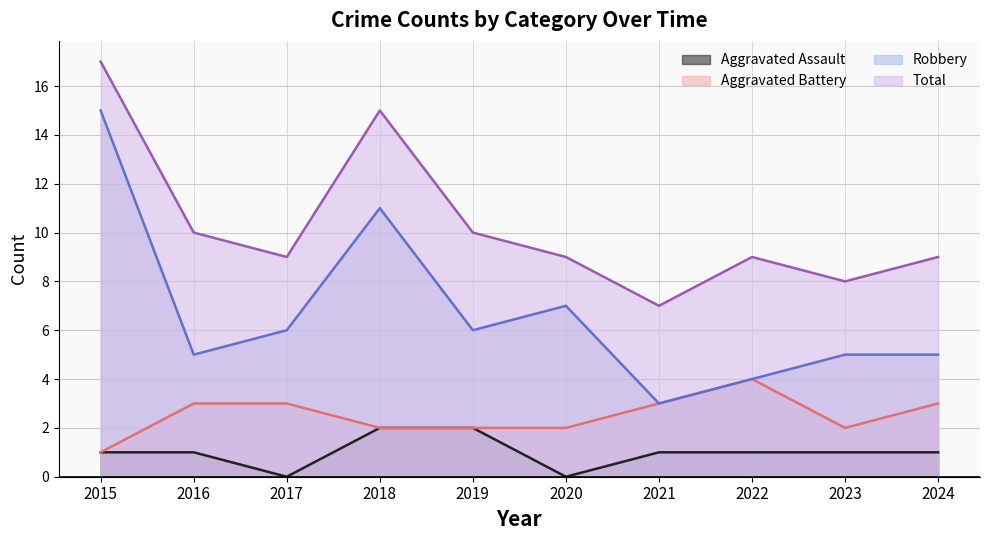

Rank the series by their average value, from lowest to highest.

Aggravated Assault, Aggravated Battery, Robbery, Total